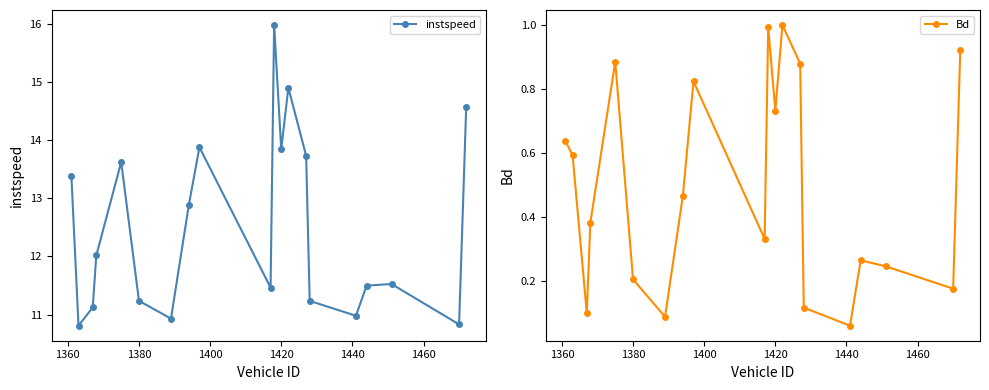

True or false: Bd has more than 1 points higher than both neighbors.

True